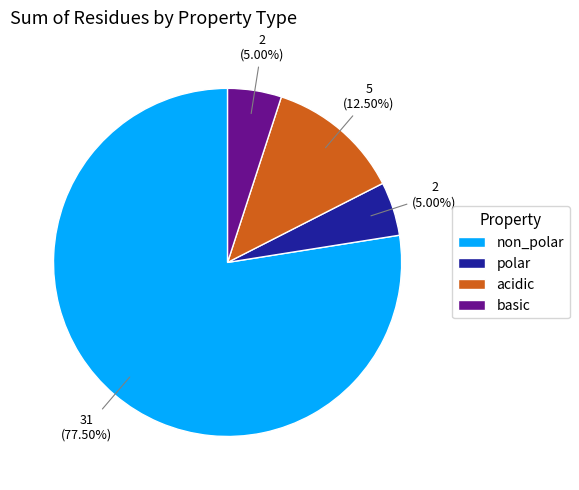

How many segments does this pie chart have?

4